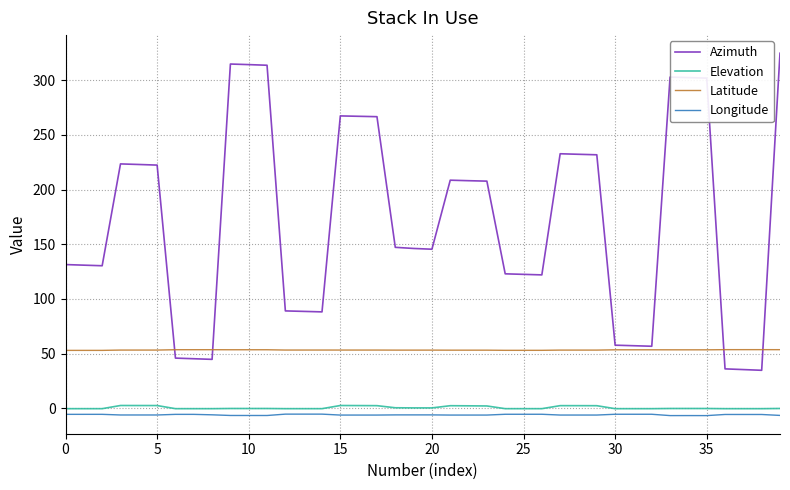

Which series has the widest spread of values?

Azimuth